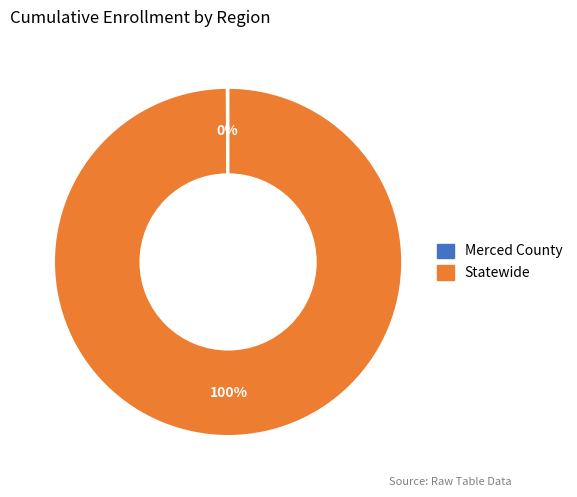

Is there any slice that represents more than half of the pie?

Yes